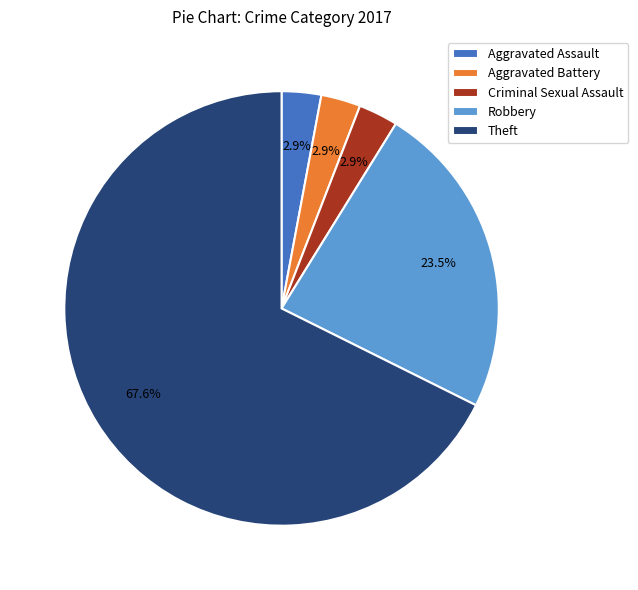

To the nearest percent, what portion does Aggravated Assault represent?

3%